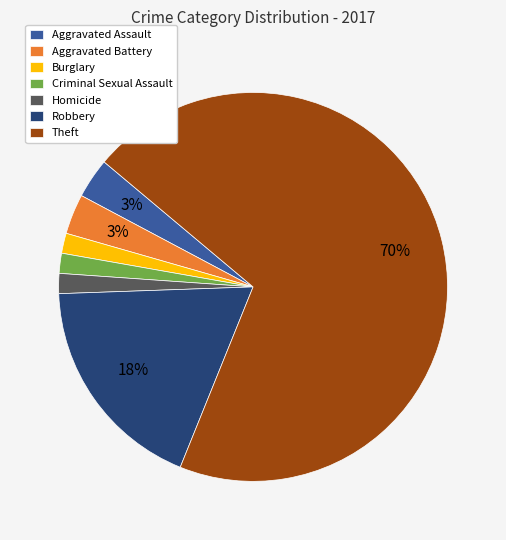

What percentage is the Robbery slice, to the nearest percent?

18%